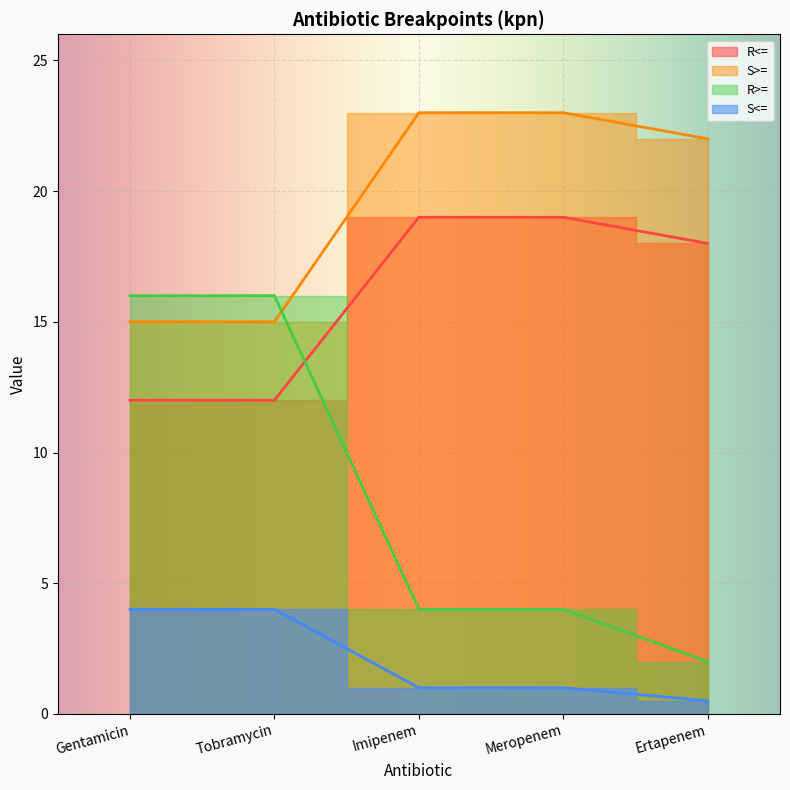

What is the label of the 3rd point from the right?

Imipenem